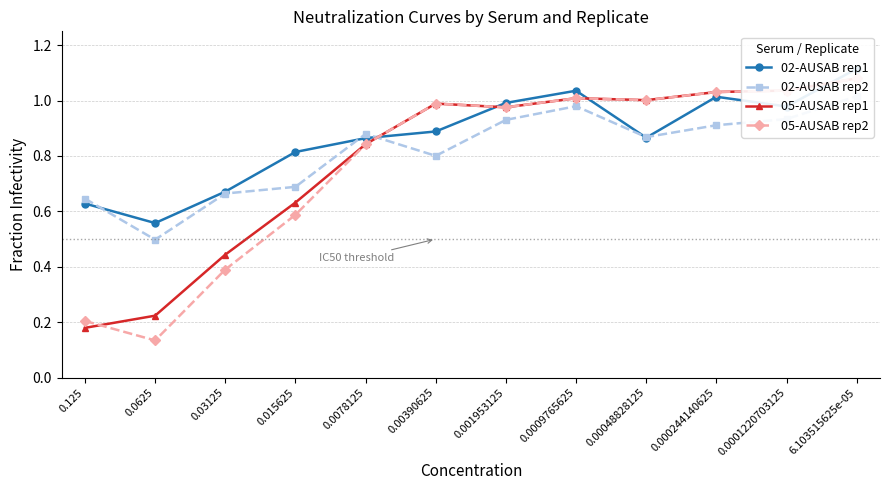

Where is the first local maximum for 05-AUSAB rep1?

0.00390625